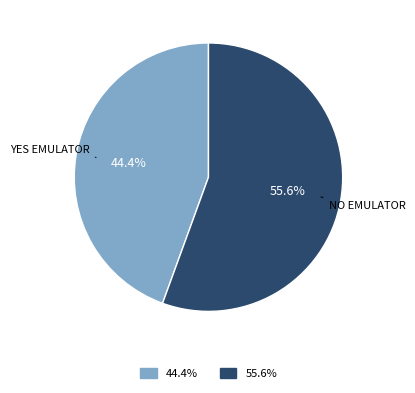

Does any single category account for the majority?

Yes